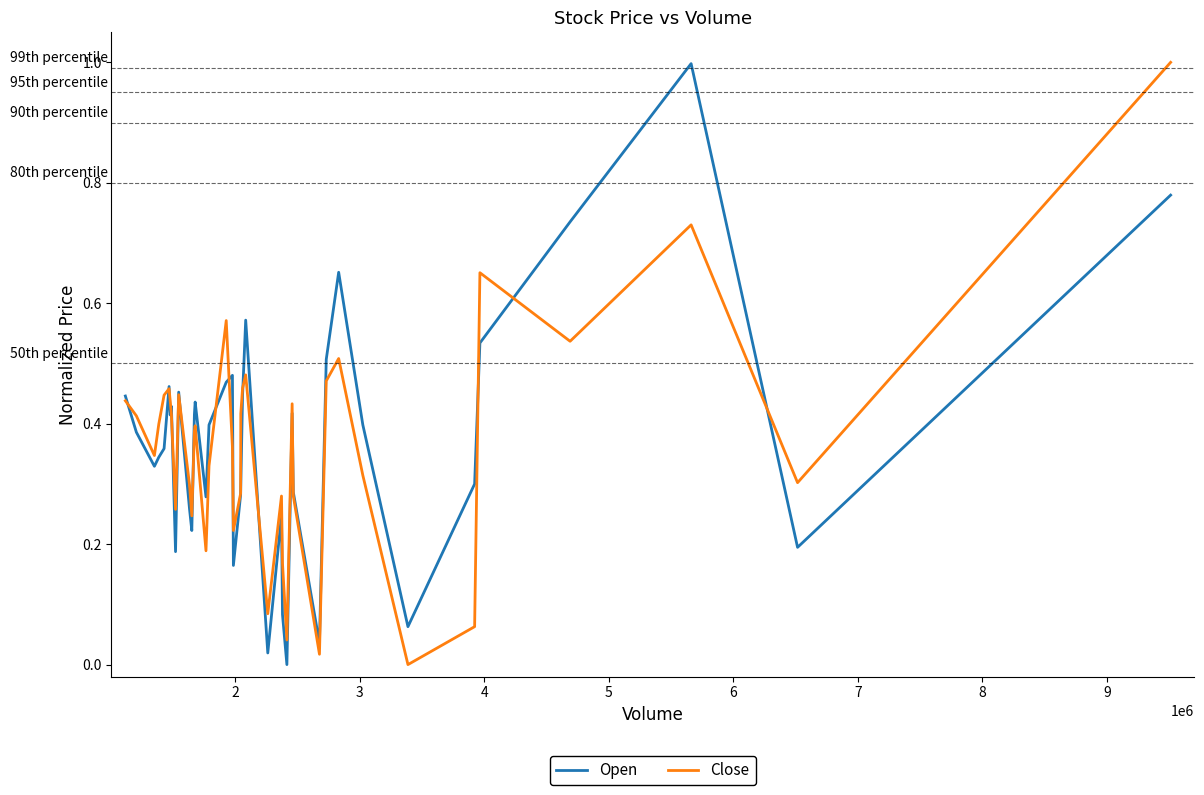

Which series ends up on top after the final intersection of Open and Close?

Close